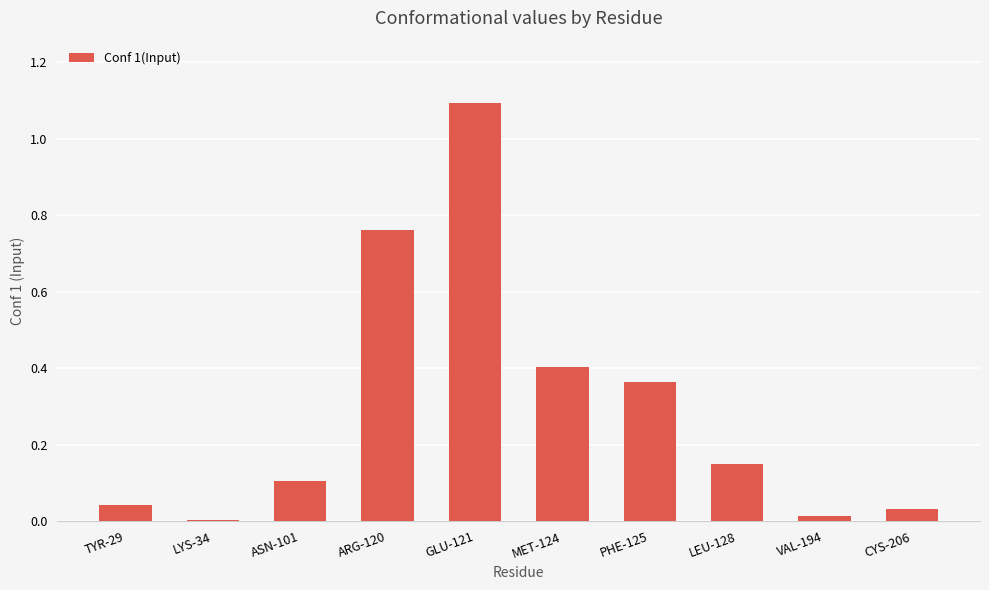

Which category has the highest value across all series?

GLU-121